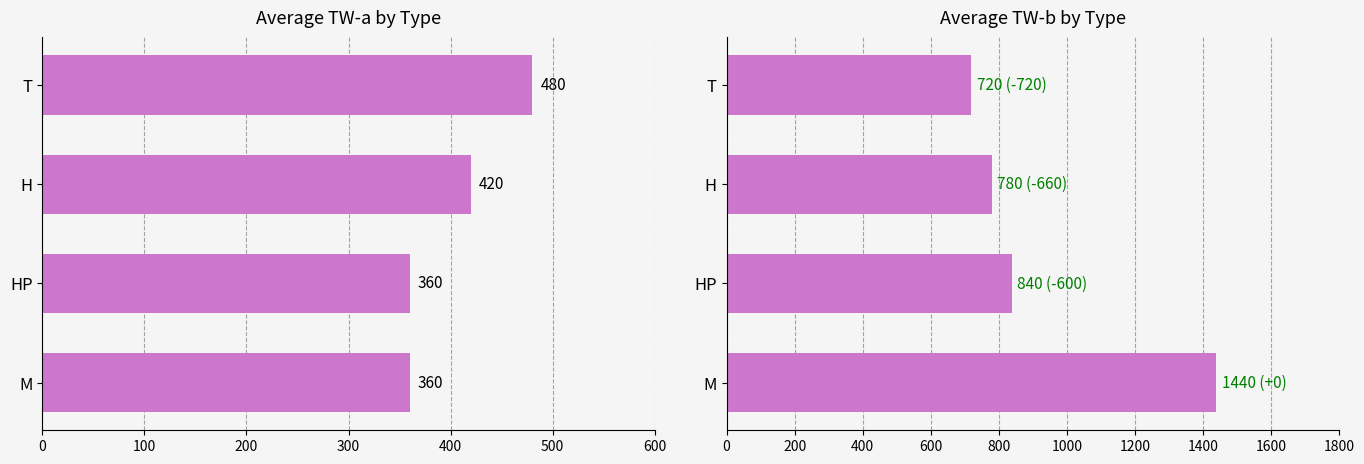

Reading left to right, list all the values displayed in this chart.

TW-a: 0=360	100=360	200=420	300=480
TW-b: 0=1440	100=840	200=780	300=720